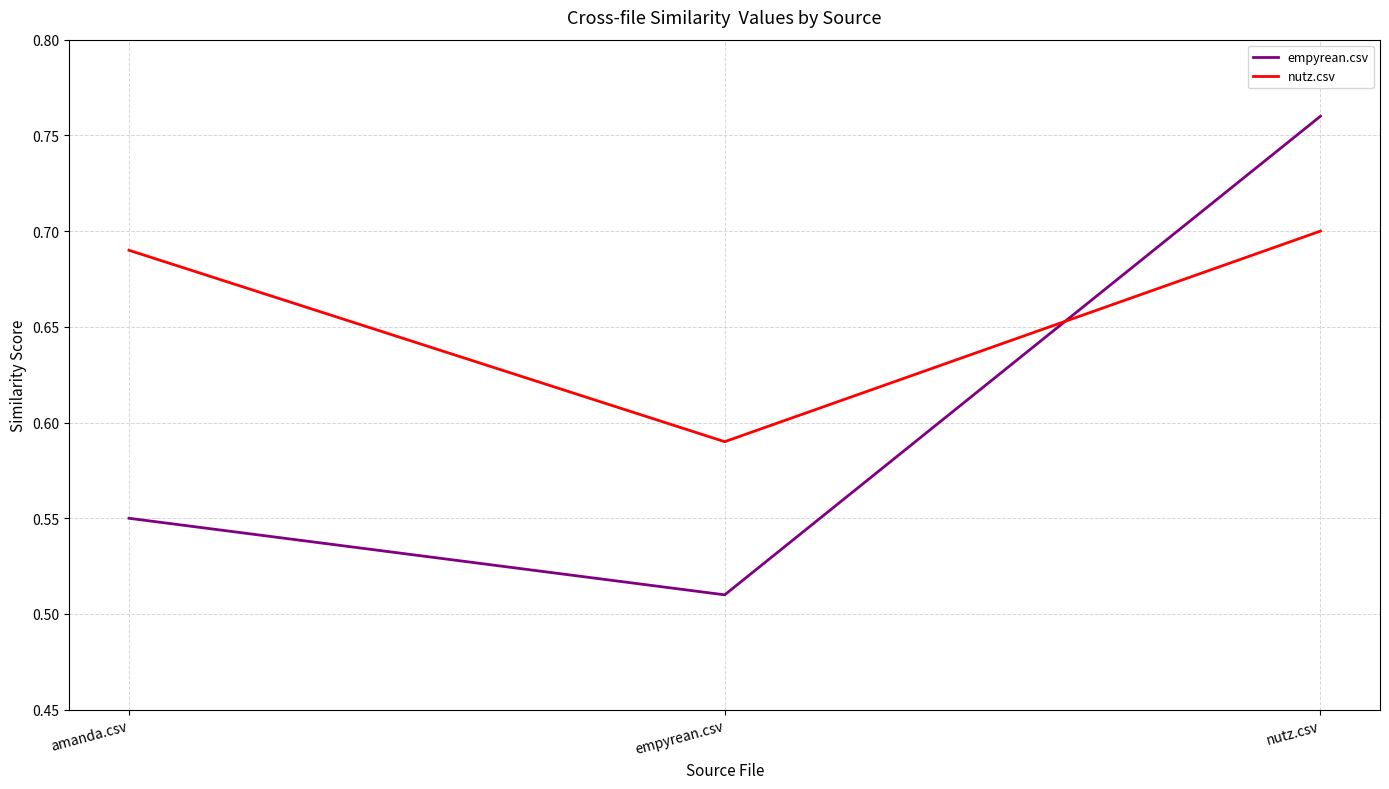

At empyrean.csv, list the series in order from largest to smallest.

nutz.csv, empyrean.csv